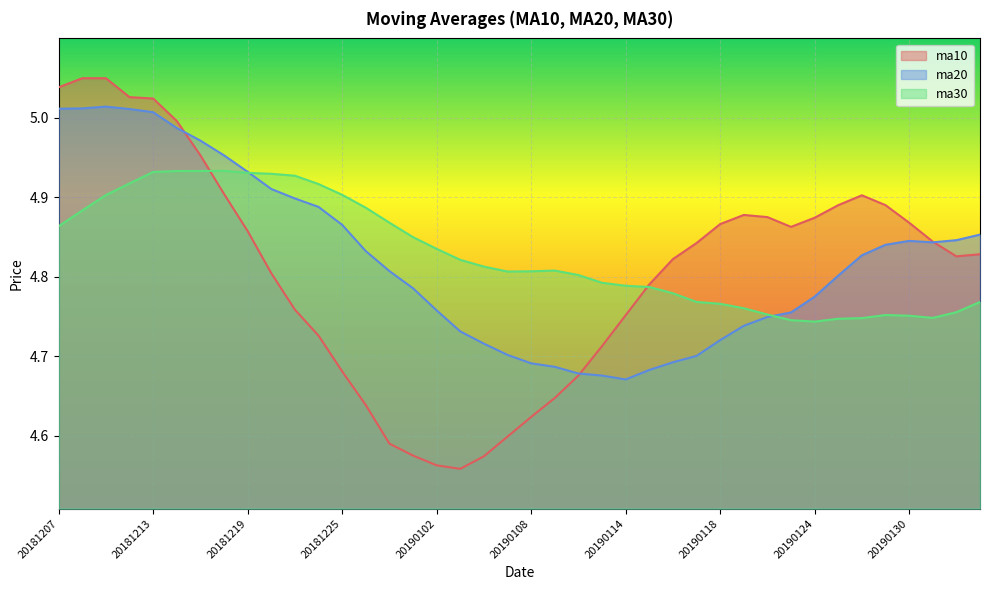

Rank the series by their average value, from highest to lowest.

ma30, ma20, ma10